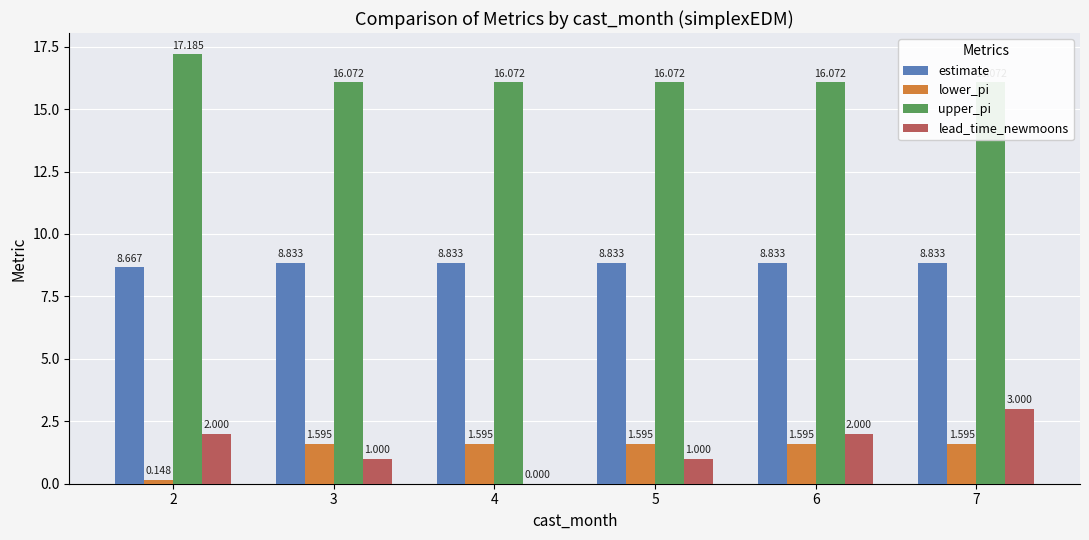

Reading right to left, transcribe all the data shown in this chart.

estimate: 7=8.8	6=8.8	5=8.8	4=8.8	3=8.8	2=8.7
lower_pi: 7=1.6	6=1.6	5=1.6	4=1.6	3=1.6	2=0.1
upper_pi: 7=16.1	6=16.1	5=16.1	4=16.1	3=16.1	2=17.2
lead_time_newmoons: 7=3.0	6=2.0	5=1.0	4=0.0	3=1.0	2=2.0